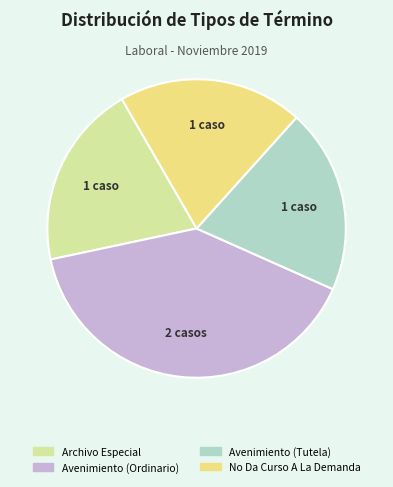

Does any single category account for the majority?

No